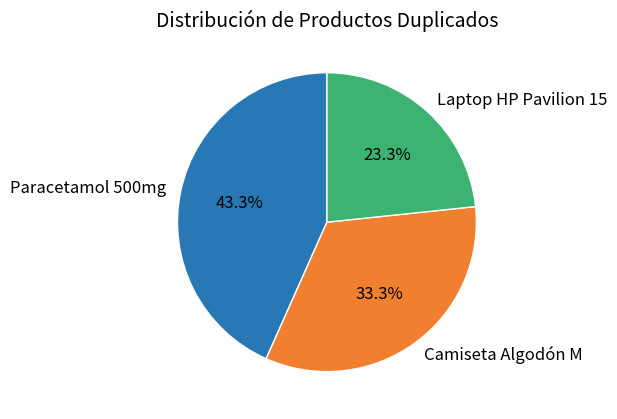

How many segments does this pie chart have?

3